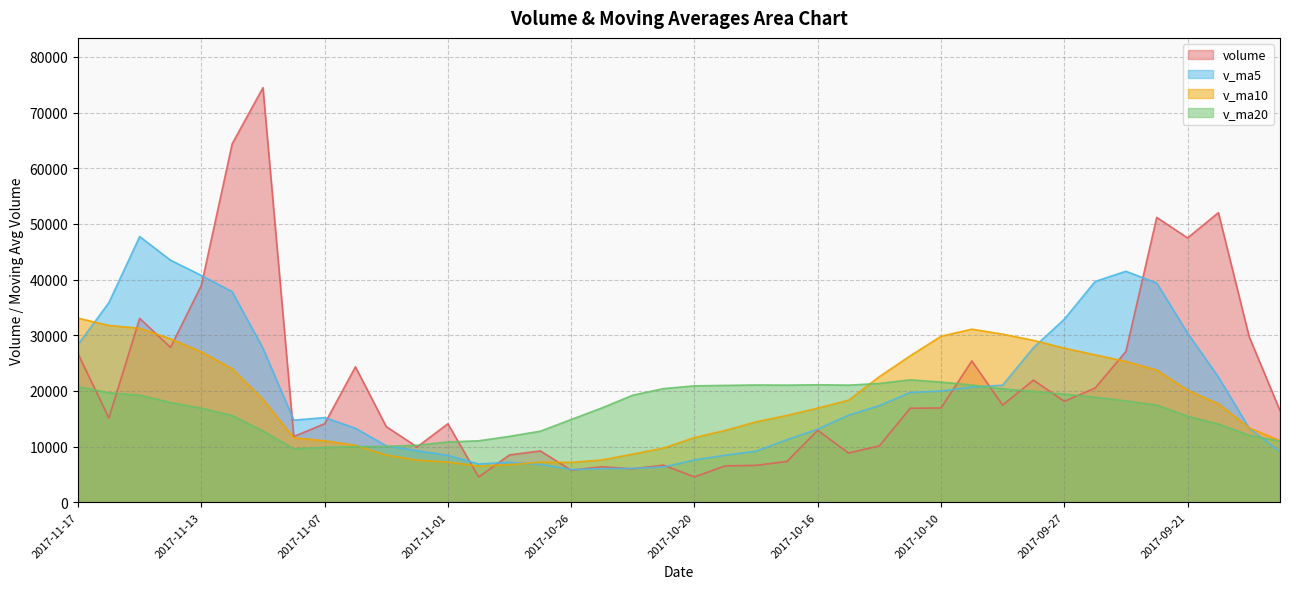

The value of v_ma5 at 2017-09-27 is 32879.2. True or false?

True